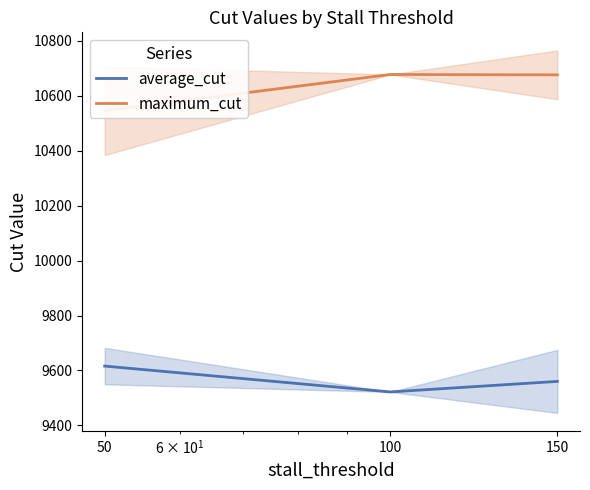

What is the difference between the highest and lowest values at 100?

1156.3